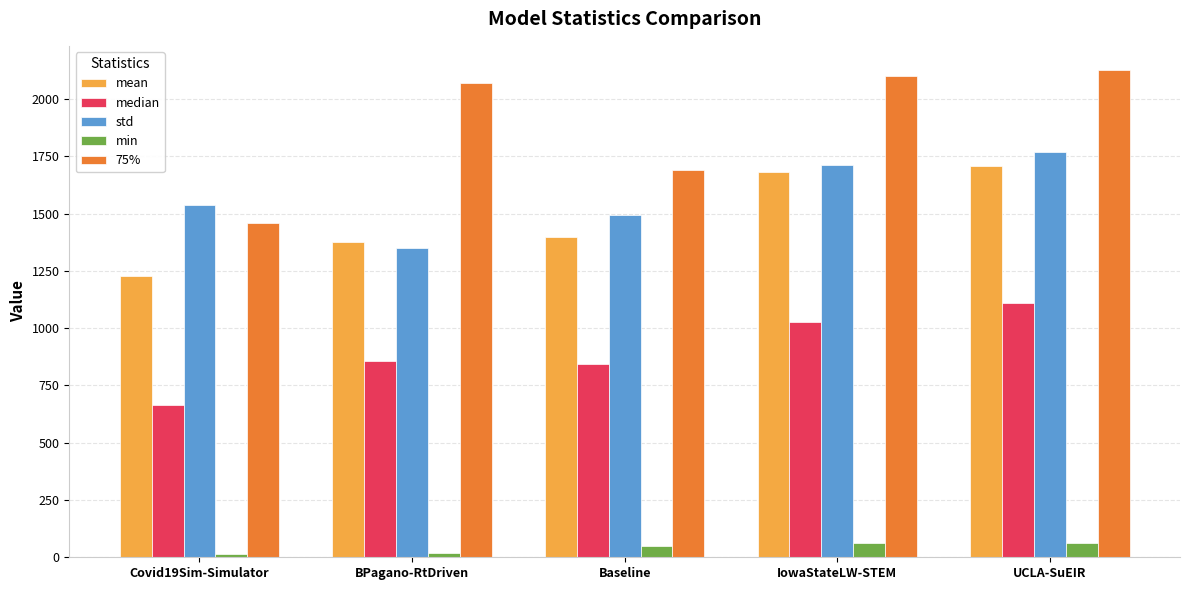

Which label corresponds to the largest value in the chart?

UCLA-SuEIR